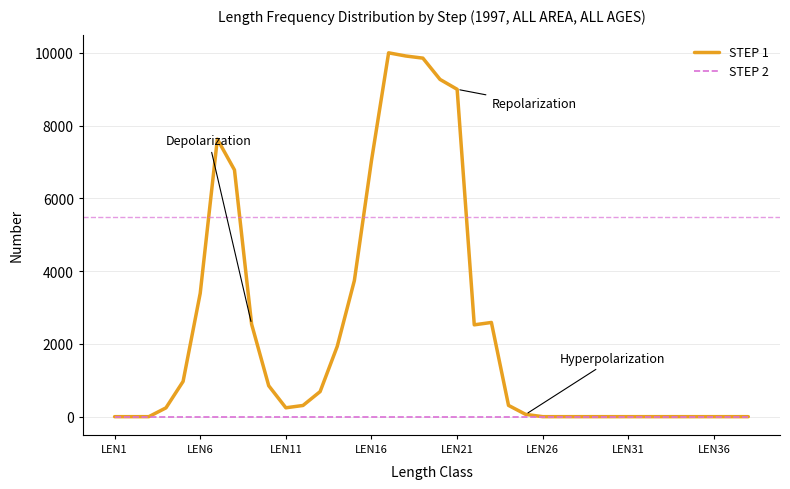

Which series has the largest range (max minus min)?

STEP 1